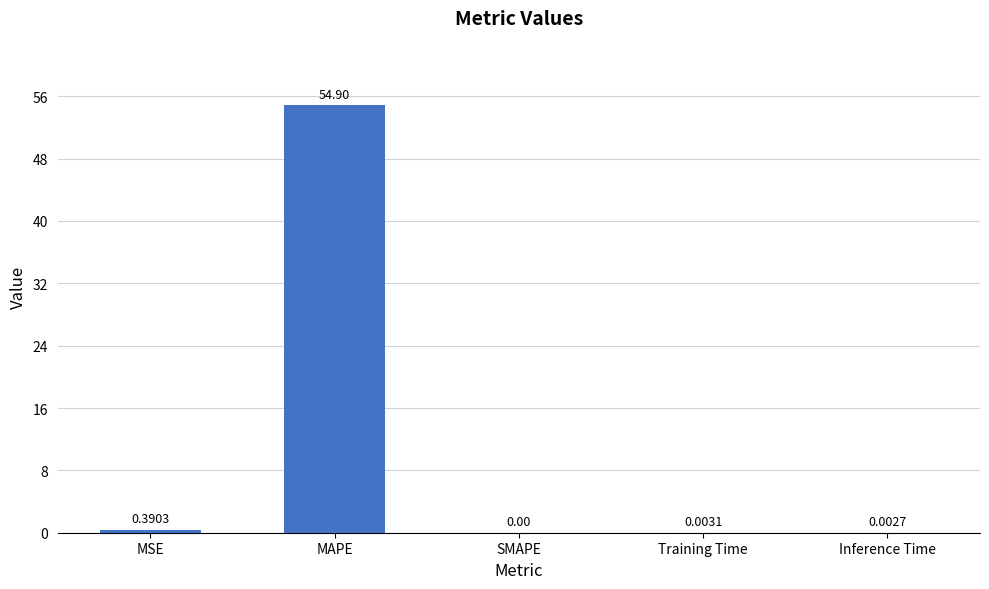

What is the sum of all values?

55.3